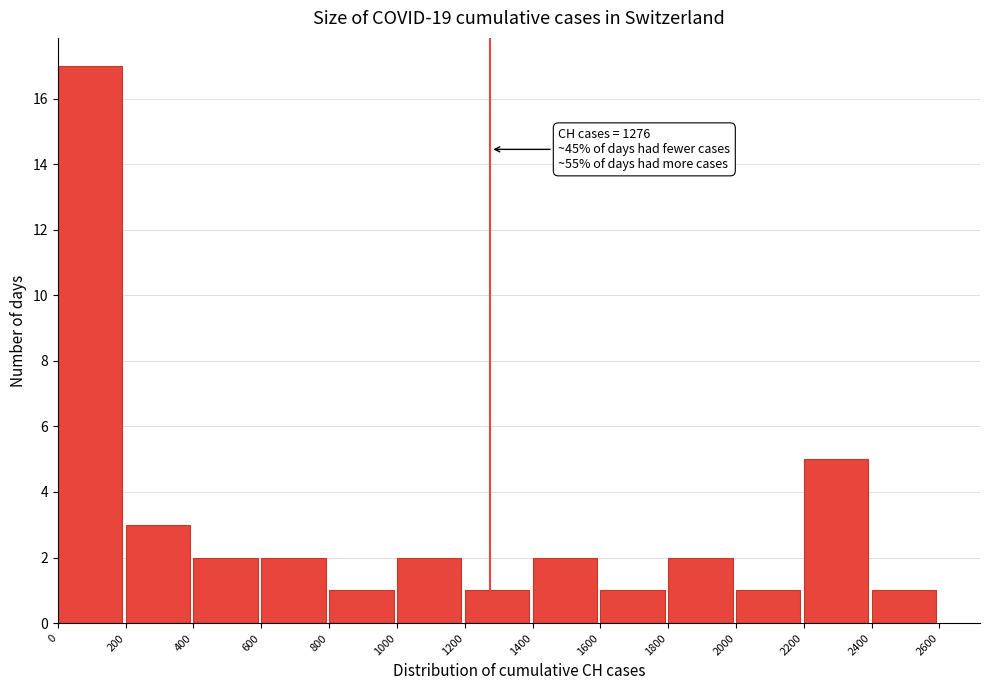

Over which range of the x-axis is the bar tallest?

0 to 200